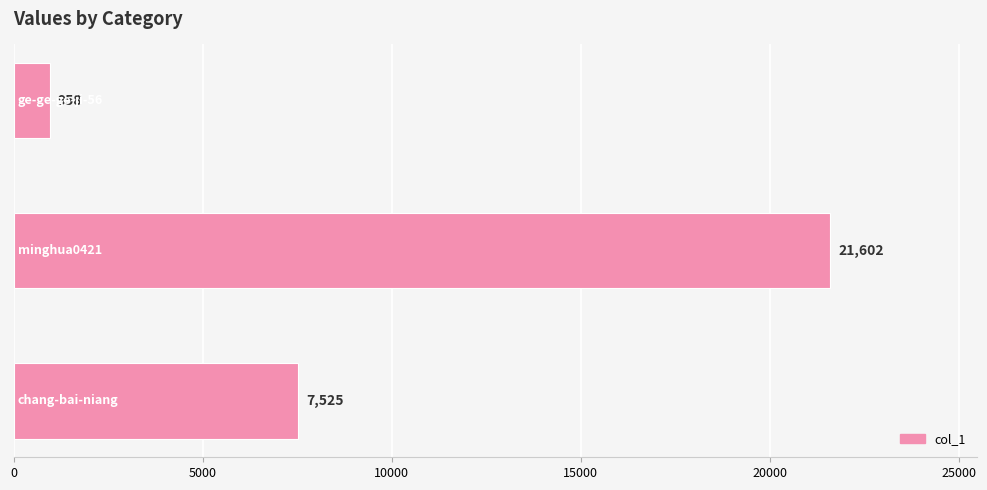

How many values are between 958 and 21602?

3